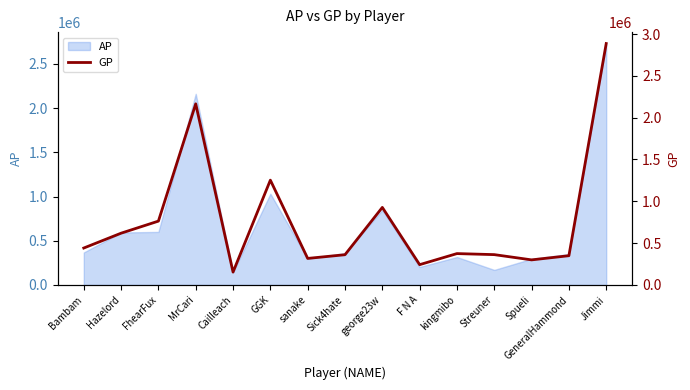

True or false: there are more than 1 points higher than both neighbors.

True